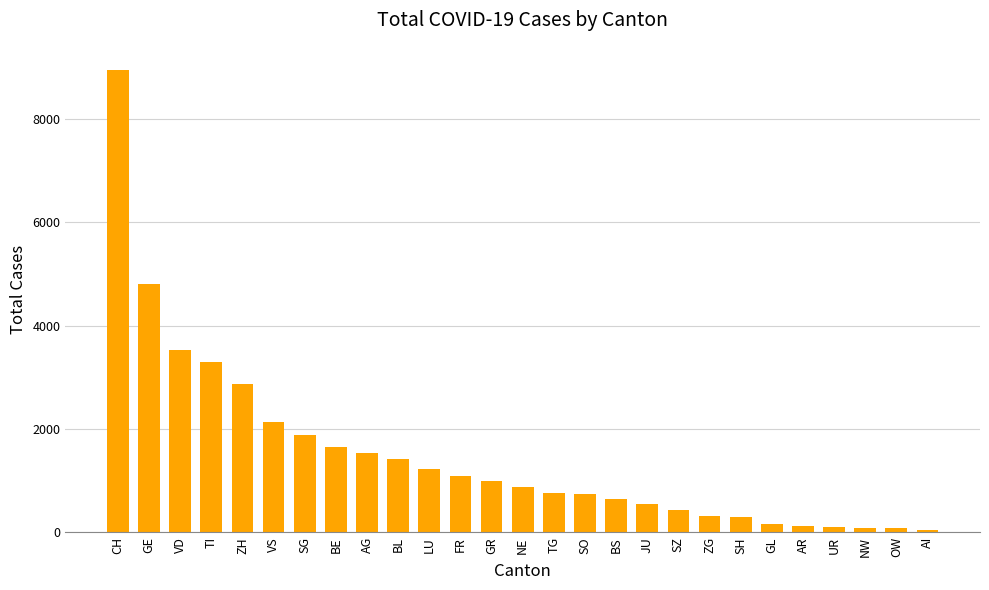

What is the change in value from BE to NE?

-778